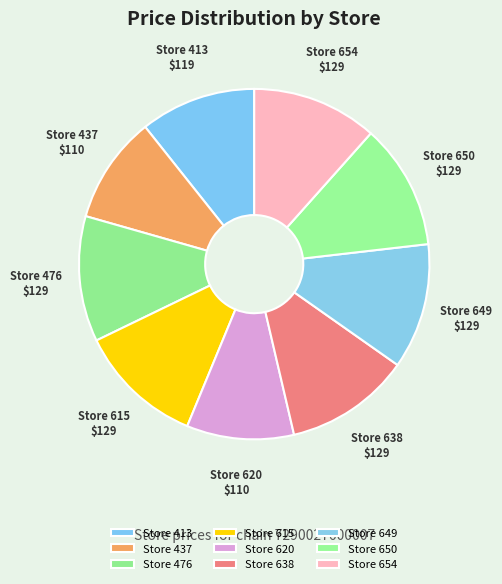

Is the sum of Store 476 and Store 650 greater than half?

No